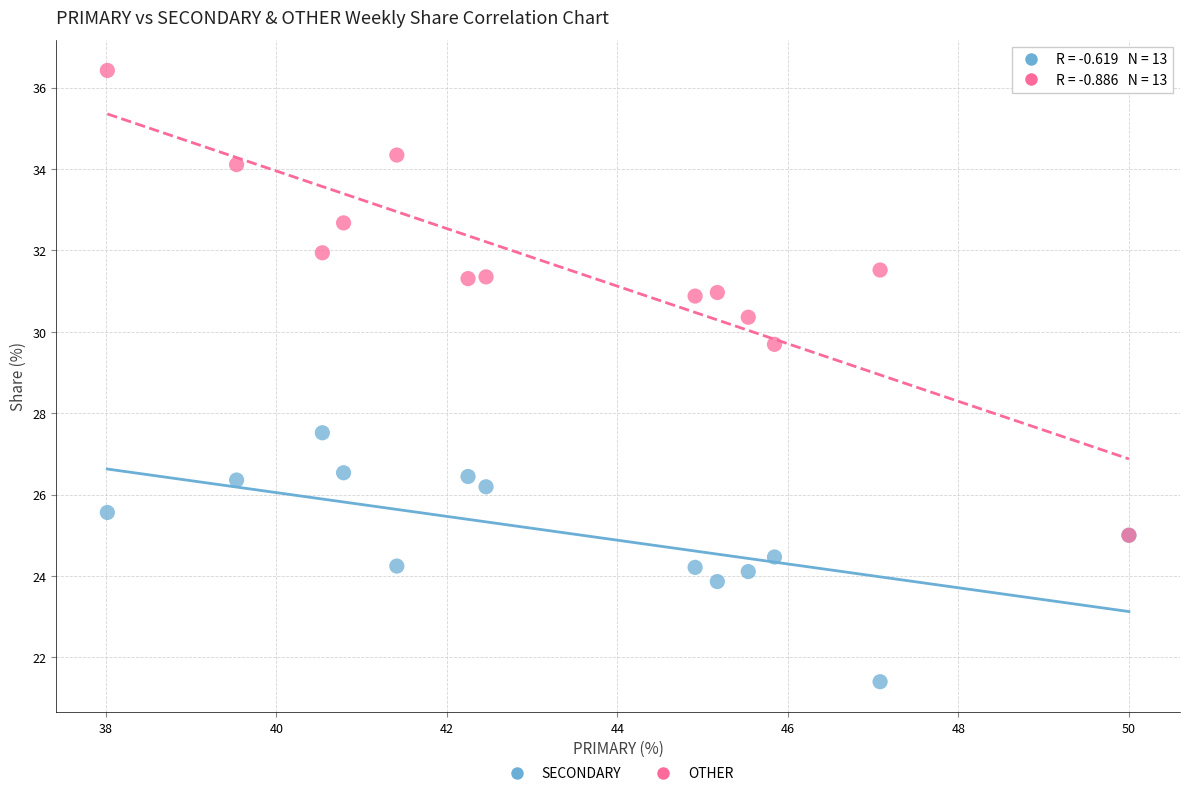

Across all series, what Y value is closest to 28?

27.5